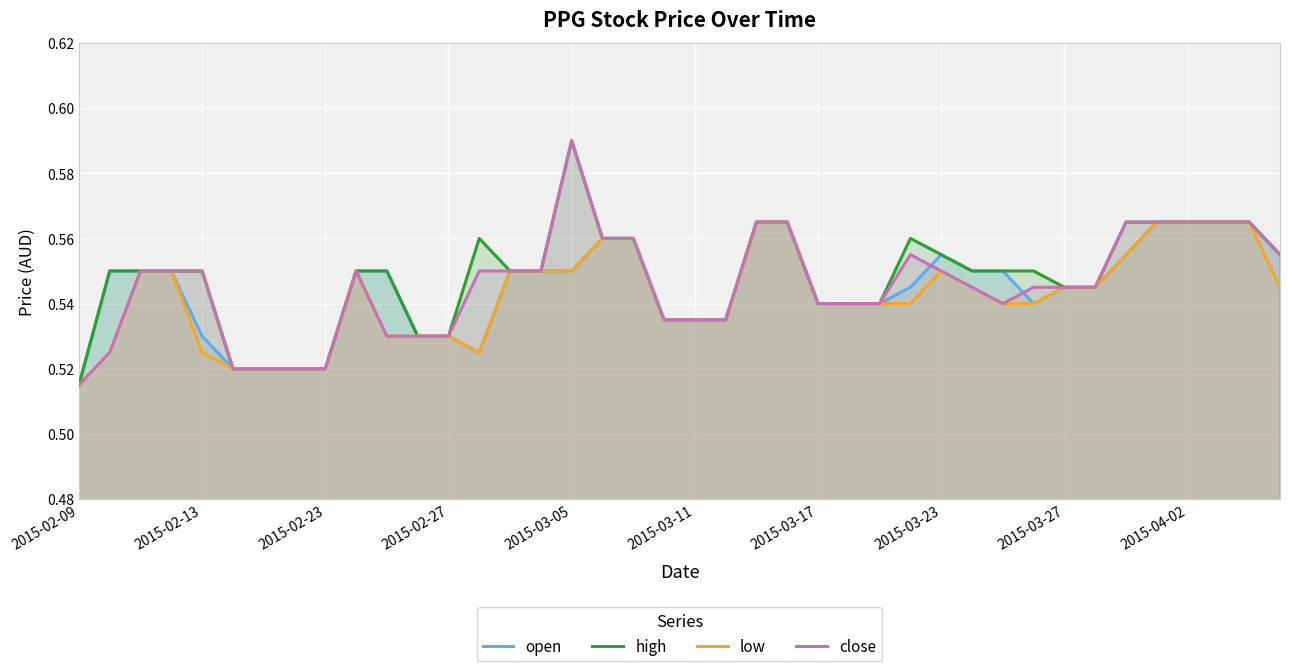

At which label is low closest to 0?

2015-02-09